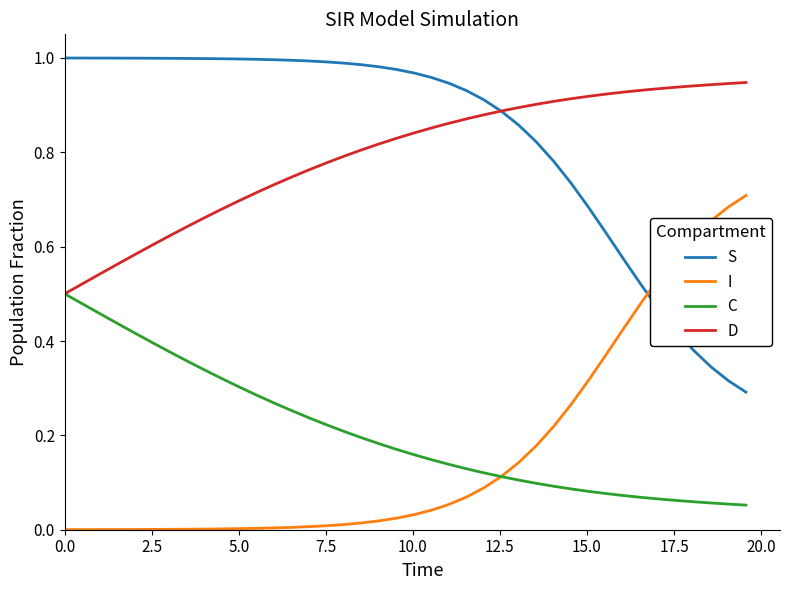

True or false: I and D intersect in this chart.

False